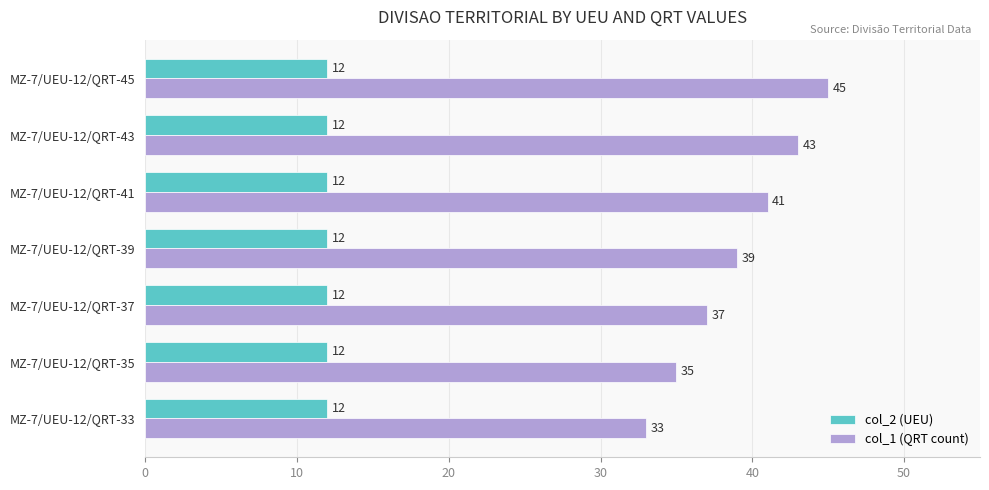

Which label corresponds to the largest value in the chart?

MZ-7/UEU-12/QRT-45